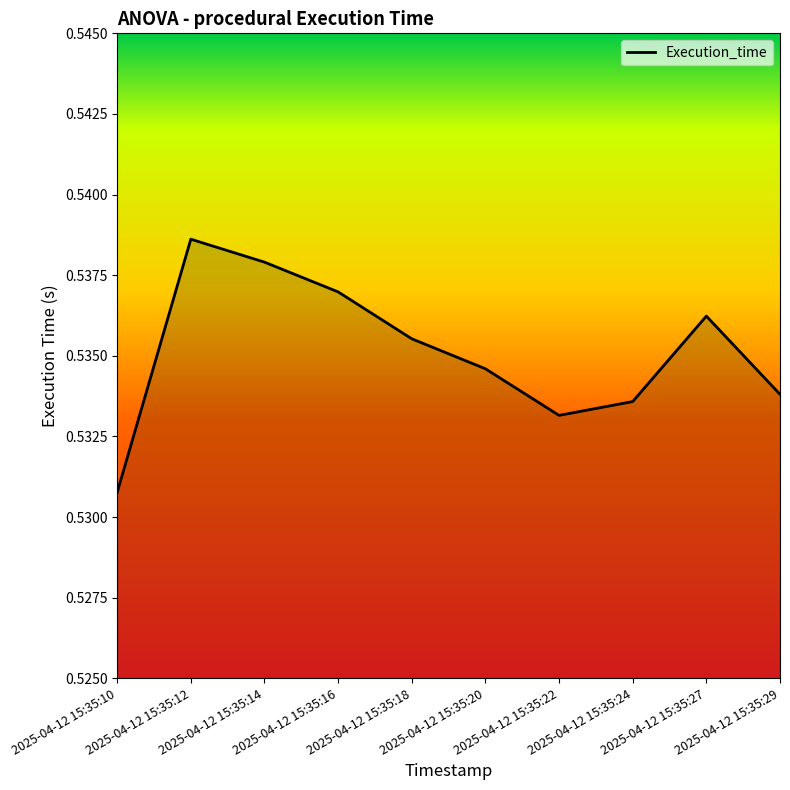

Is this an area chart (filled region under the line)?

Yes